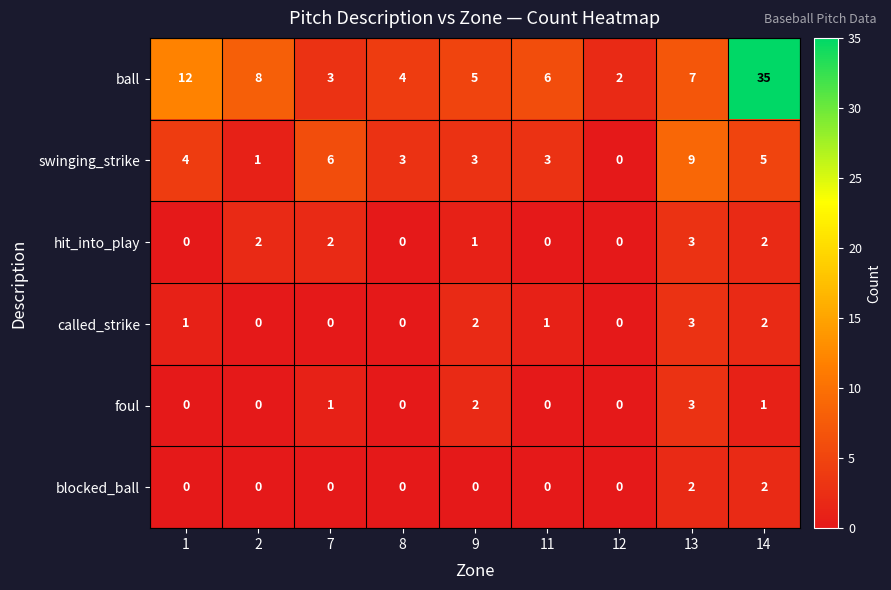

The foul series shows 0 at 11. True or false?

True